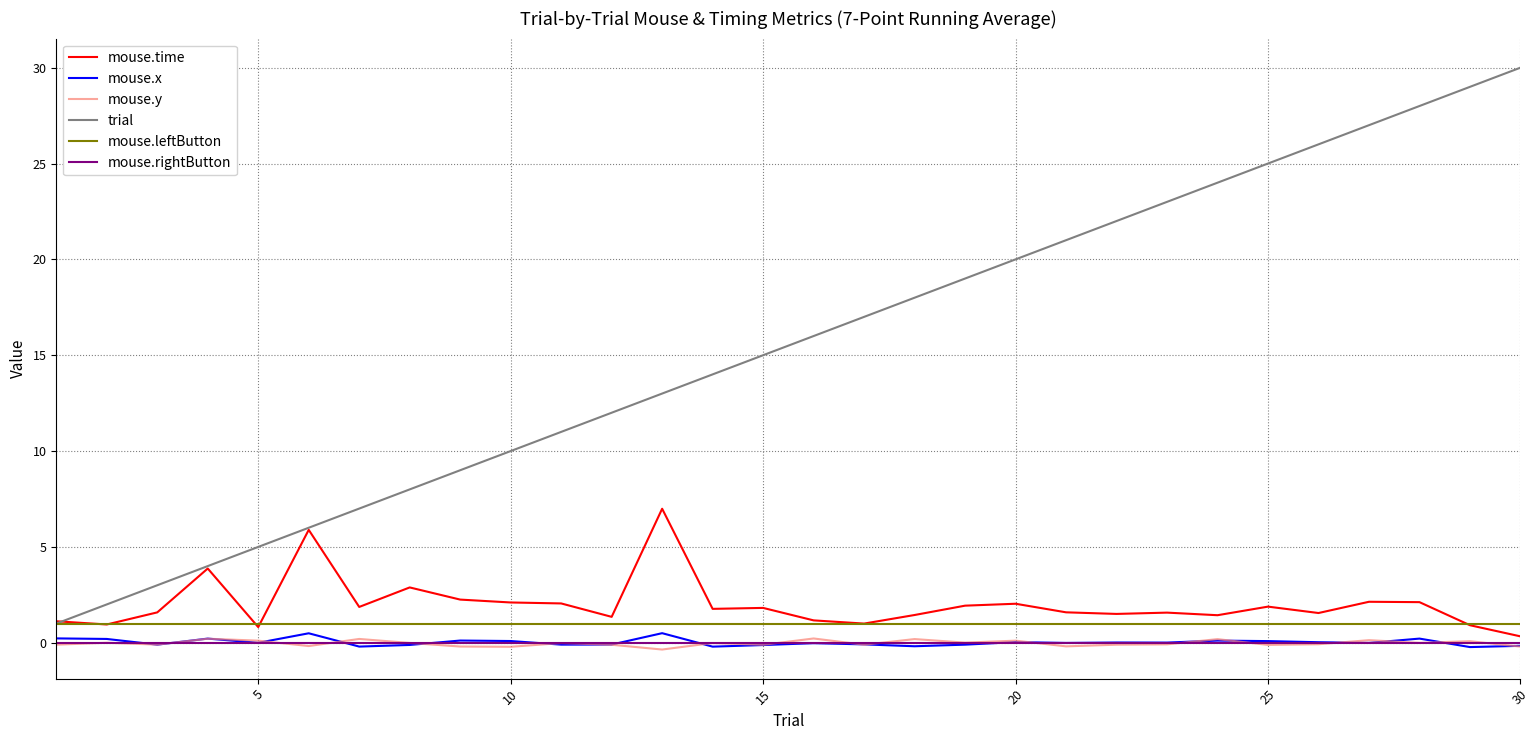

True or false: mouse.y and mouse.leftButton cross at least once.

False